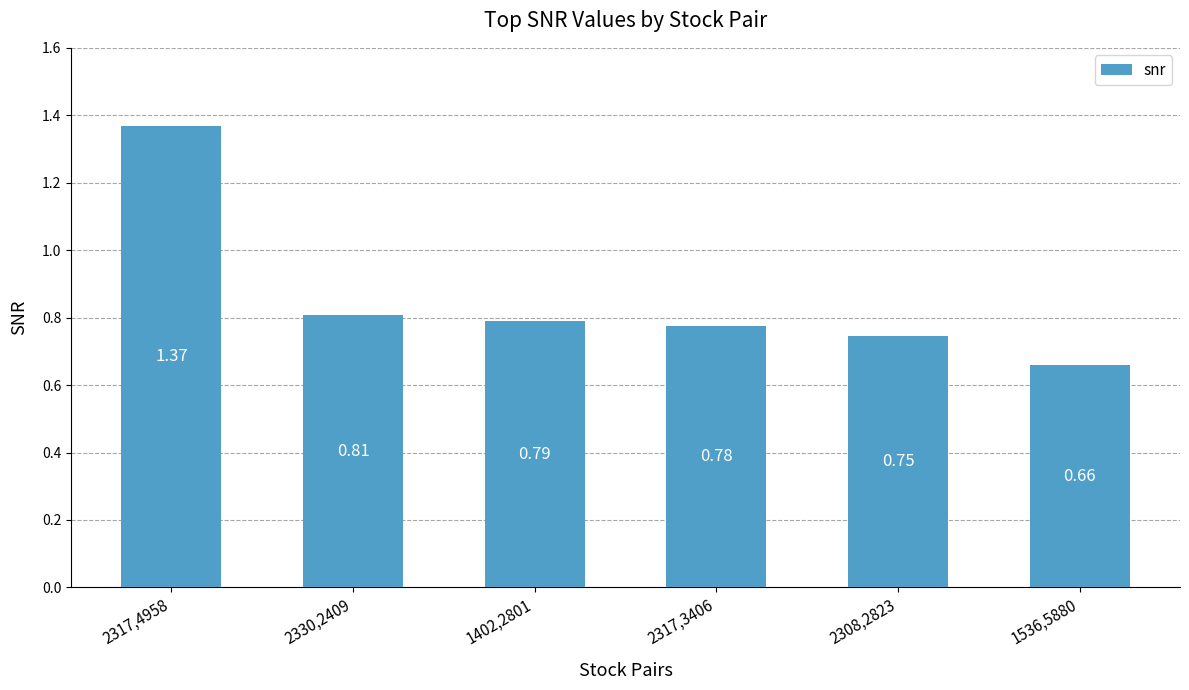

What position from the left is 2317,3406?

4